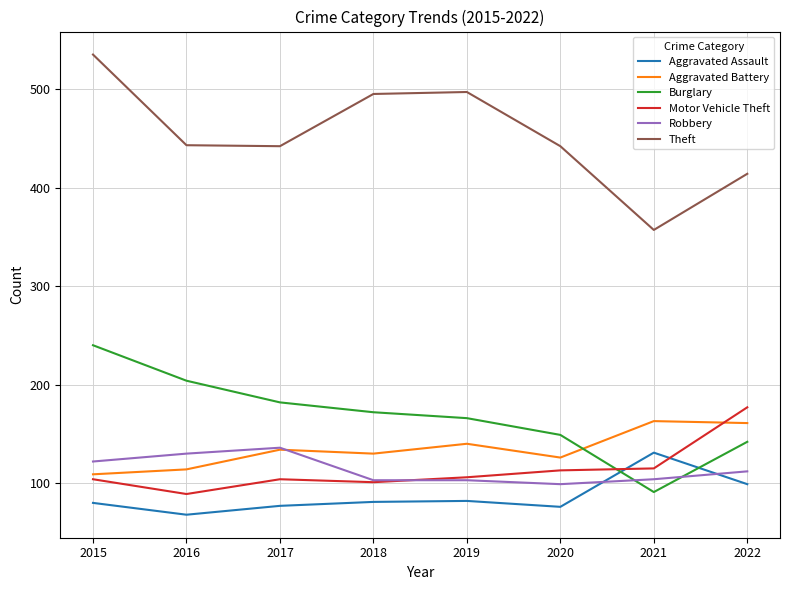

True or false: Aggravated Battery has more than 0 points higher than both neighbors.

True